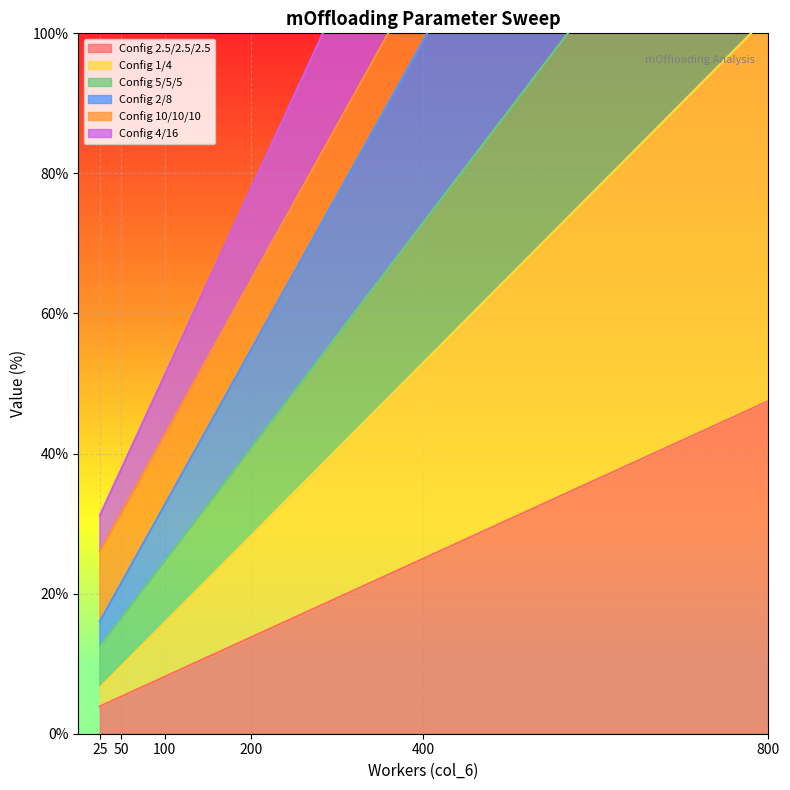

Which category has the highest value in the Config 10/10/10 series?

800